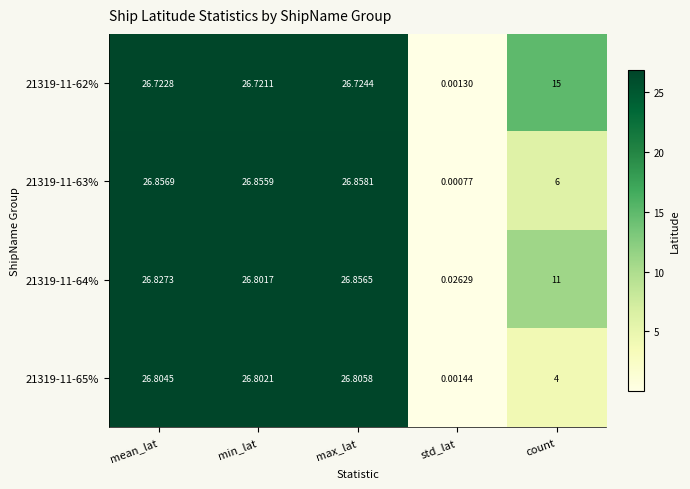

Rank the series at mean_lat from highest to lowest value.

21319-11-63%, 21319-11-64%, 21319-11-65%, 21319-11-62%